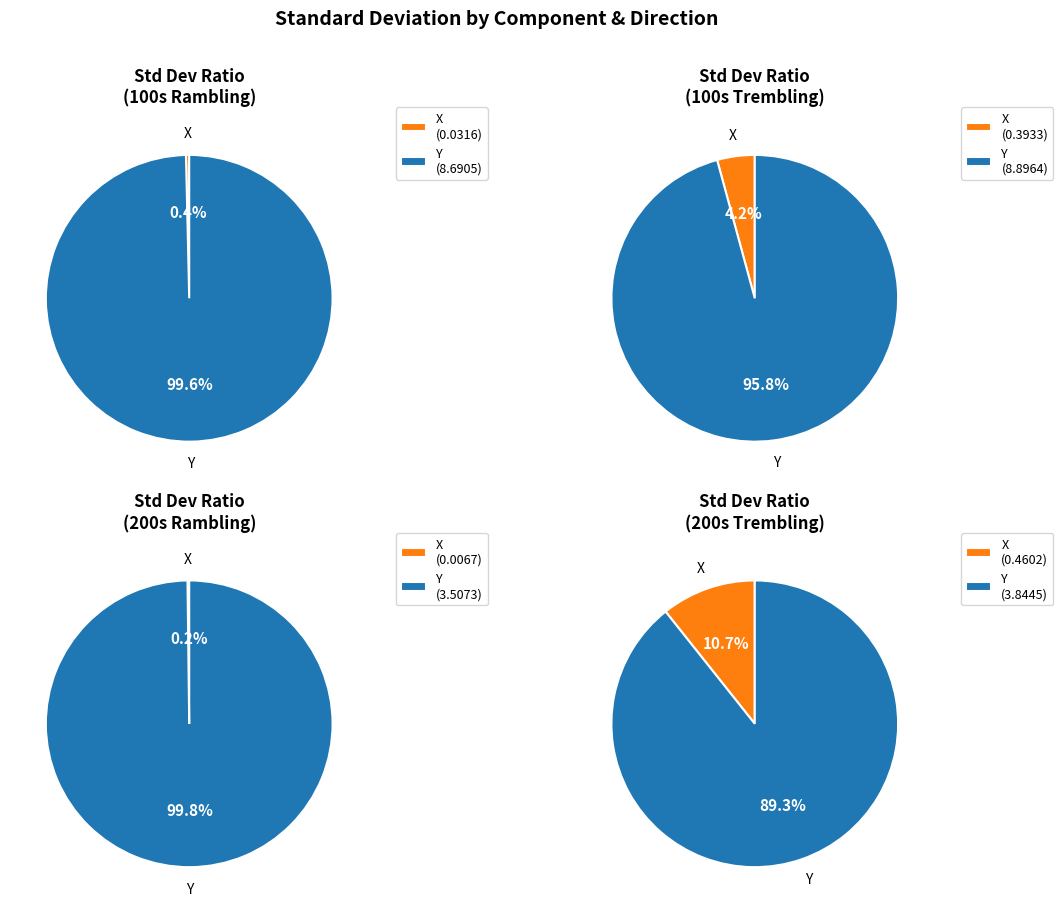

How many slices are in this pie chart?

8